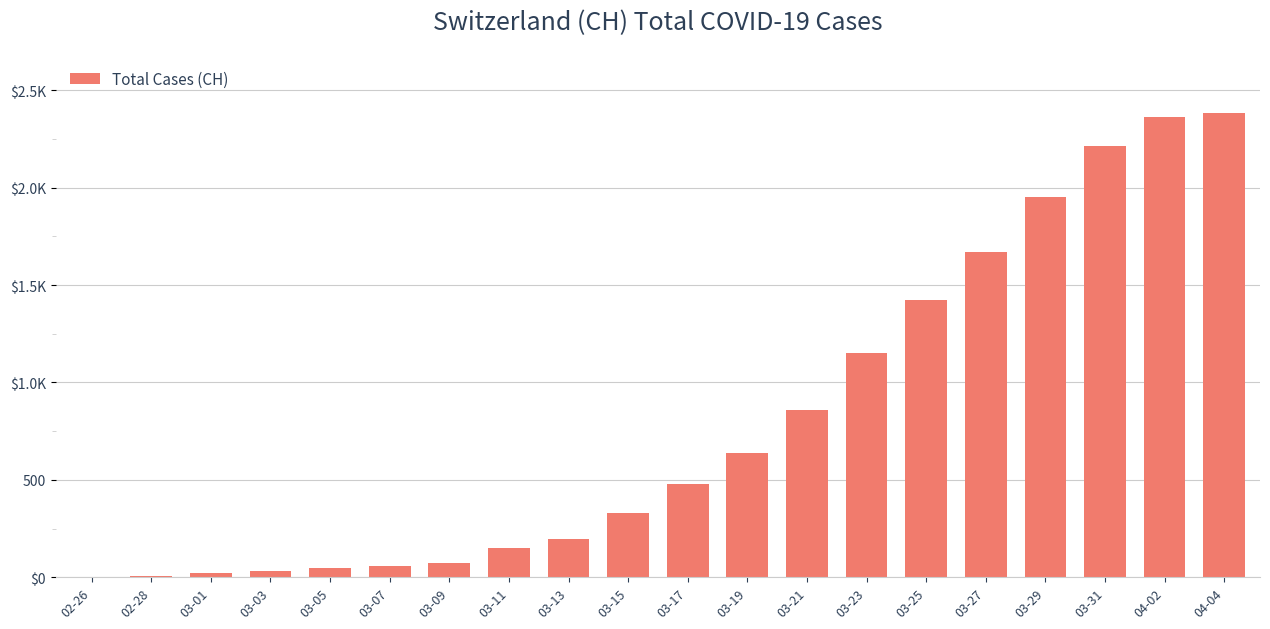

What position from the right is 03-19?

9